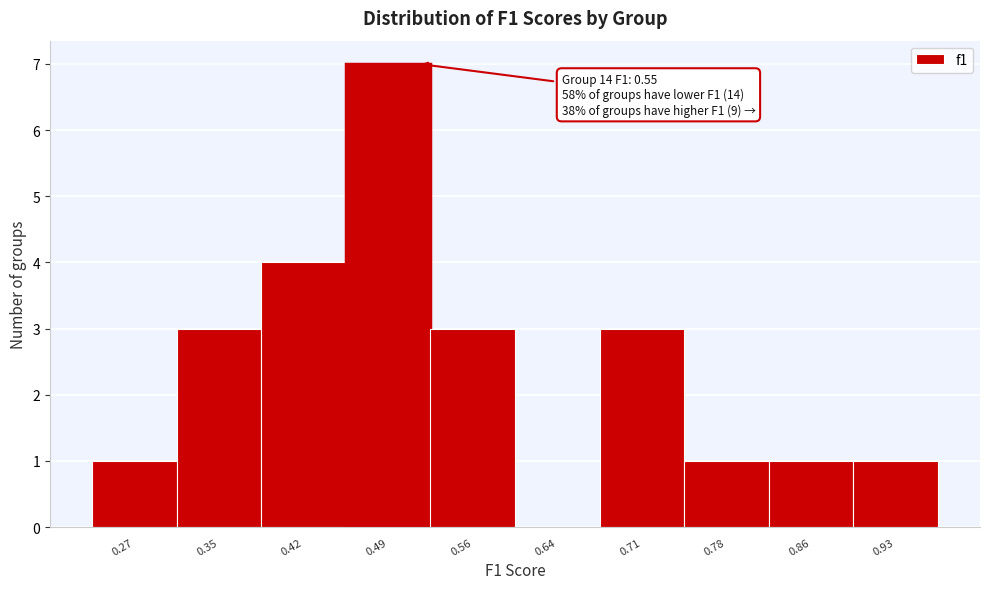

Reading left to right, extract all data points from this chart.

0.27=1	0.35=3	0.42=4	0.49=7	0.56=3	0.64=0	0.71=3	0.78=1	0.86=1	0.93=1